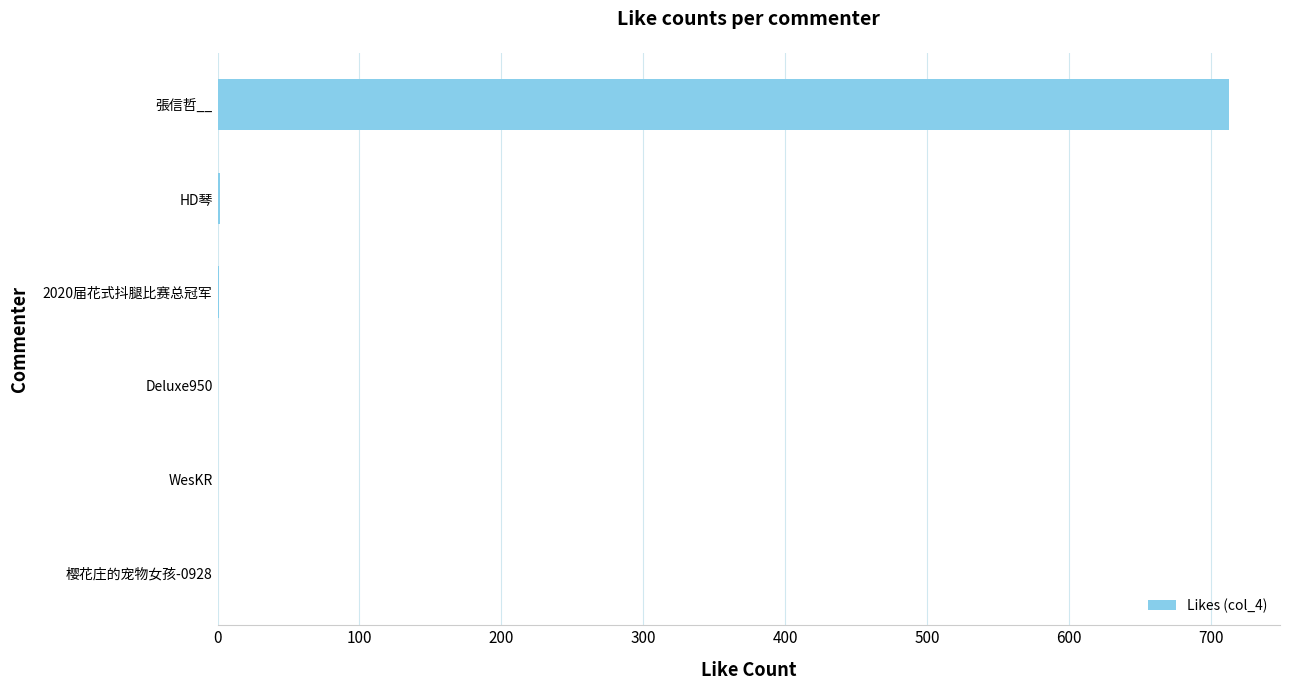

What is the change in value from WesKR to 張信哲__?

+713